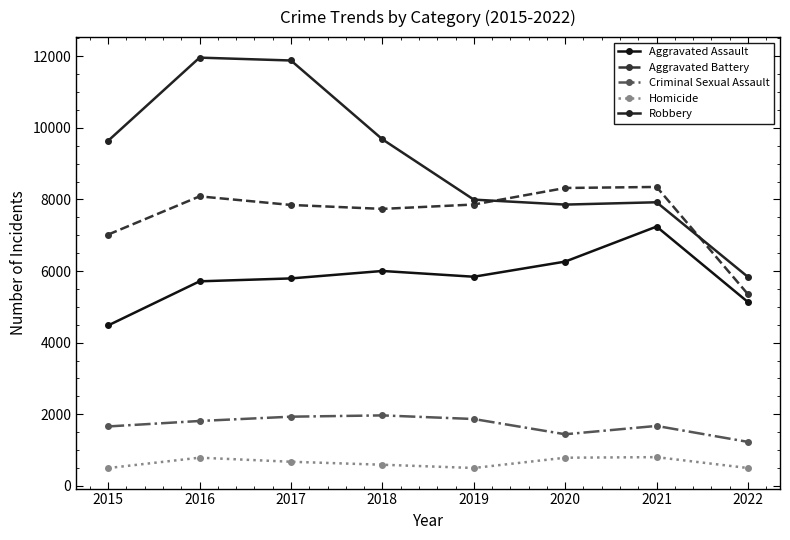

What is the sum of the Aggravated Battery values at 2016 and 2015?

15103